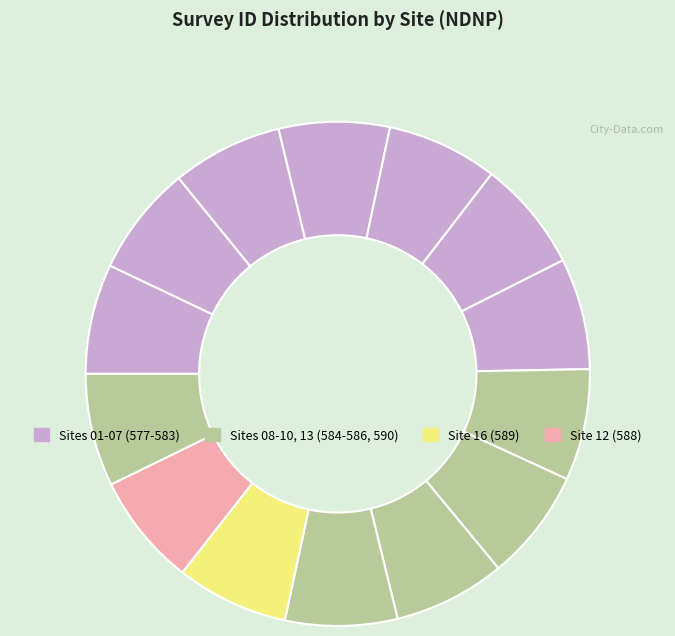

How many segments does this pie chart have?

14